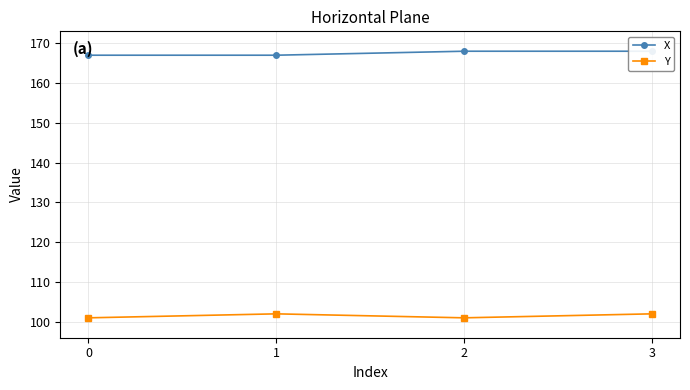

Reading left to right, what are all the values shown in this chart?

X: 0=167	1=167	2=168	3=168
Y: 0=101	1=102	2=101	3=102